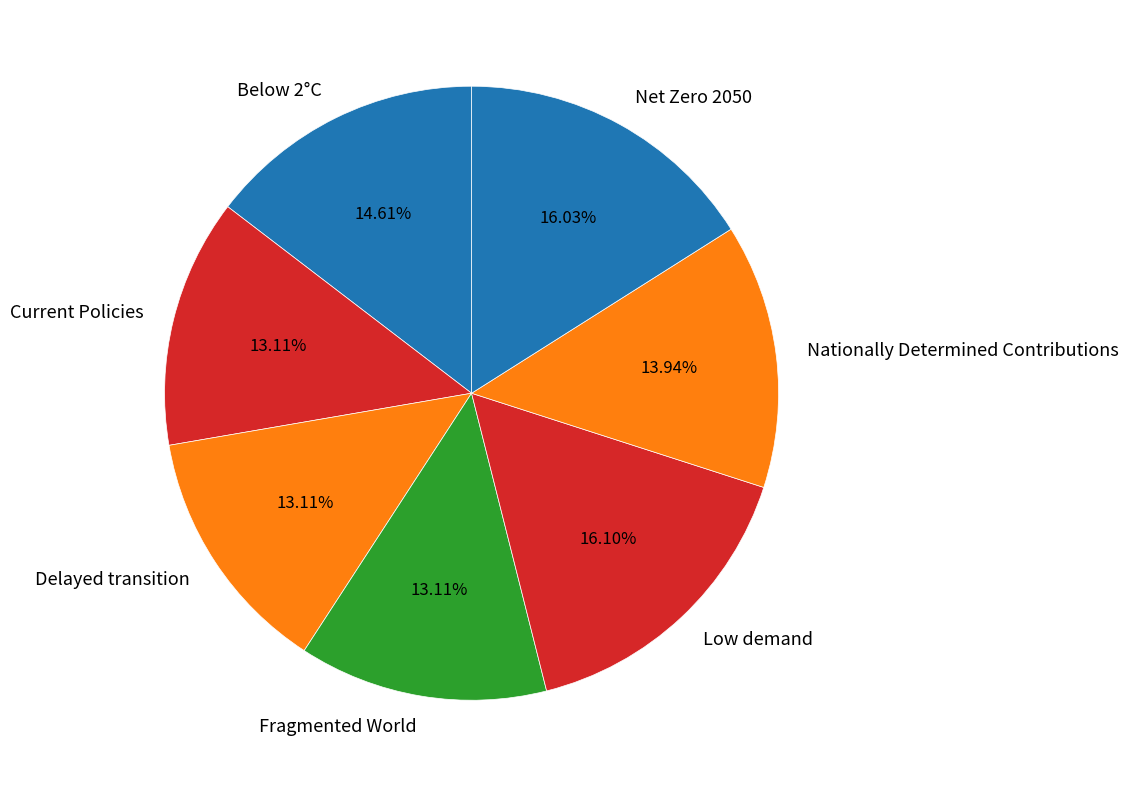

How many segments does this pie chart have?

7